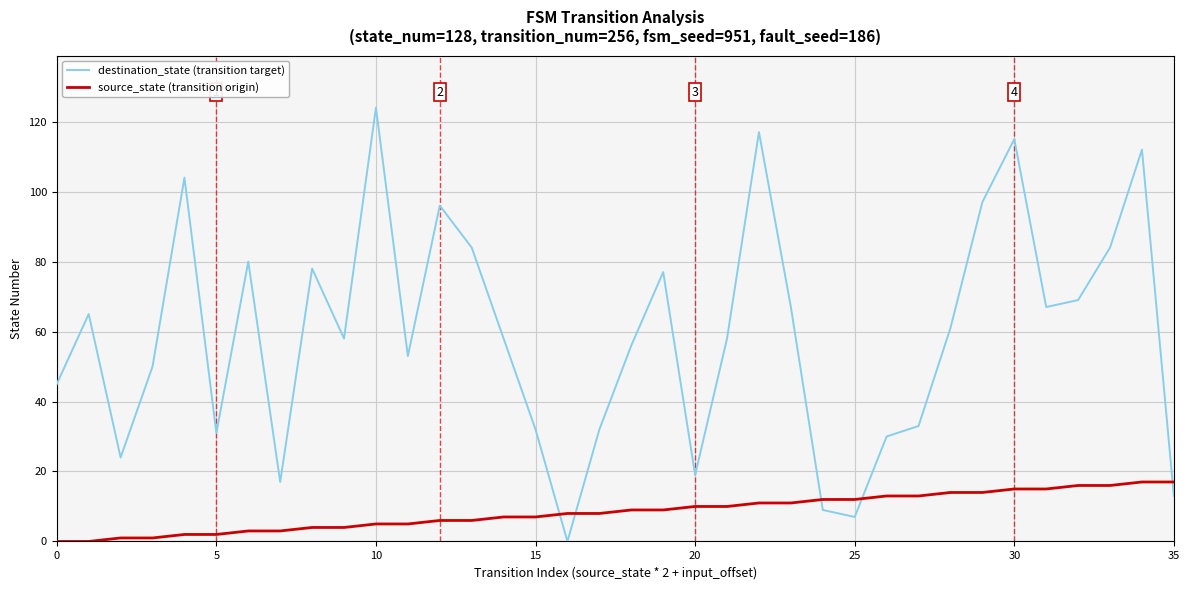

Which series has the widest spread of values?

destination_state (transition target)